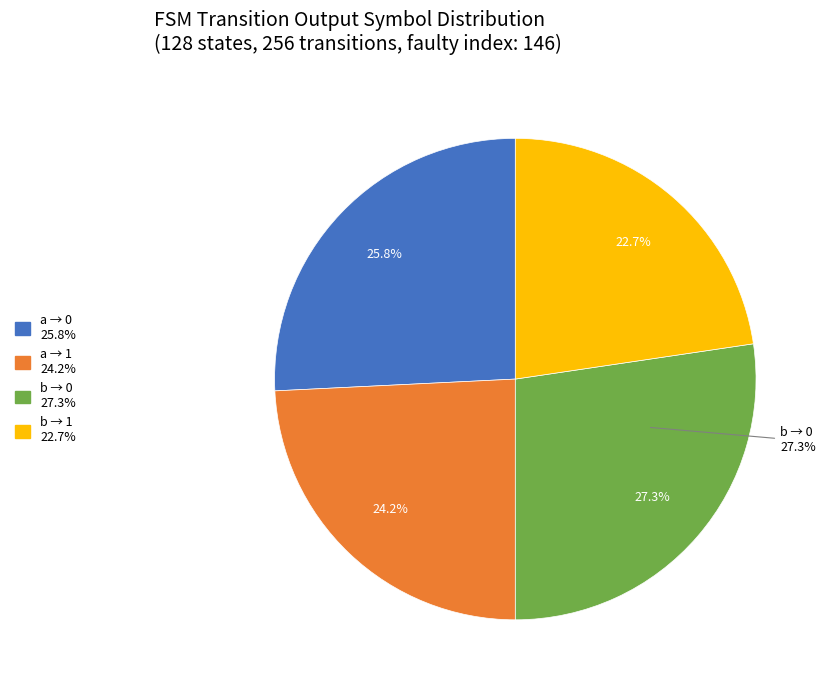

Combined, what portion of the pie is input_symbol=b, output=1 and input_symbol=b, output=0?

50.0%